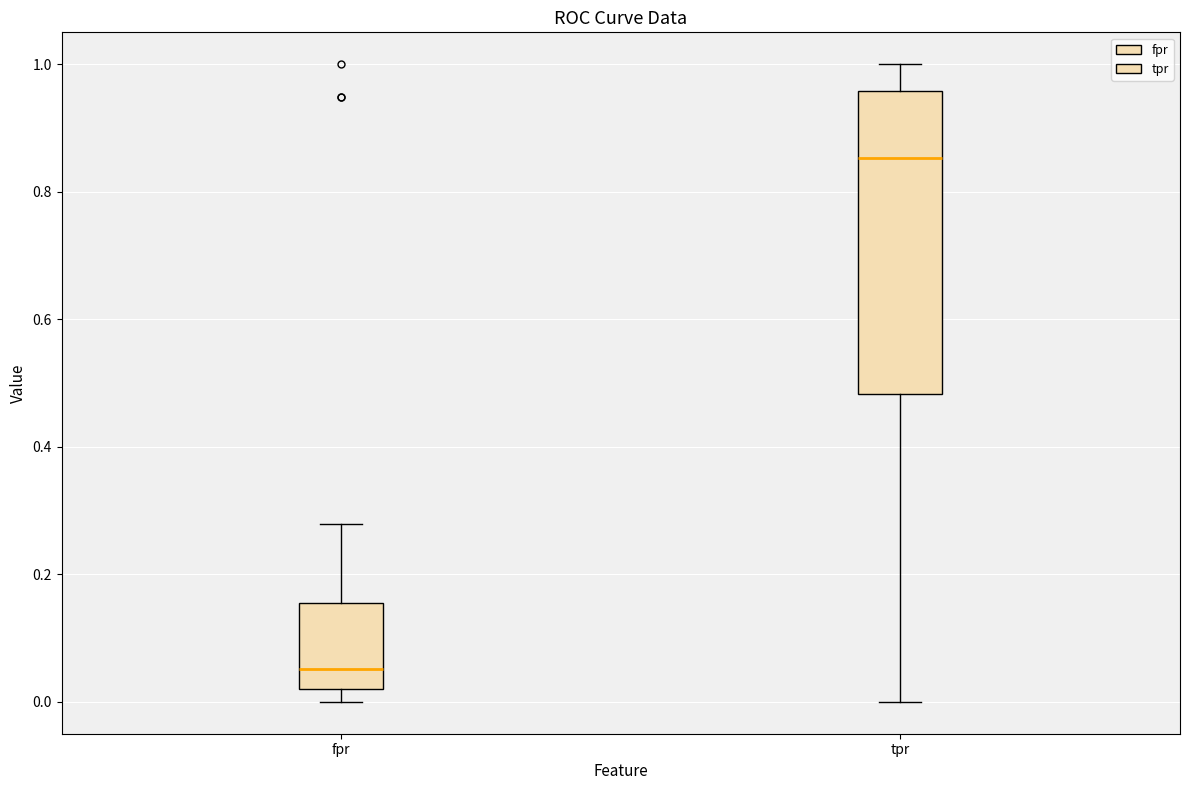

Which box is the tallest, from its lower edge to its upper edge?

tpr